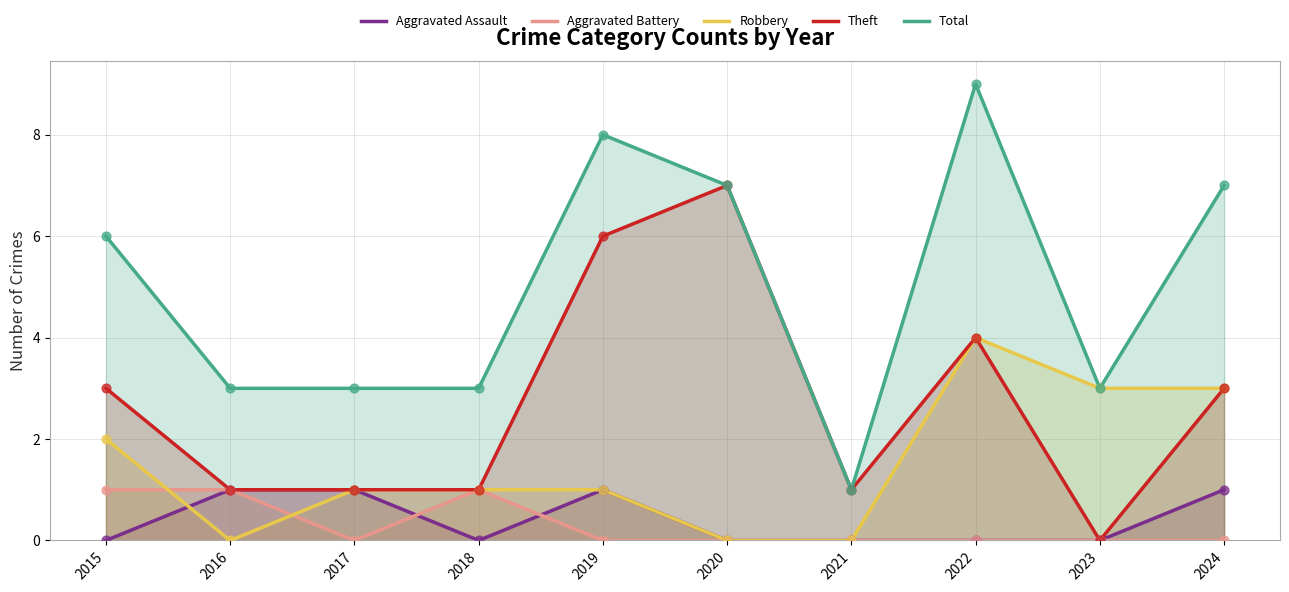

What is the total value across all series at 2016?

6